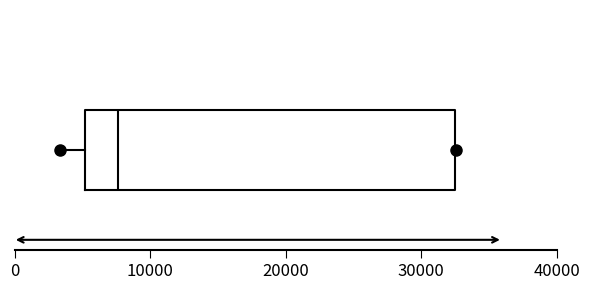

Read this box plot against the x-axis: the position of the median line, the range covered by the box, and the ends of both whiskers. The values are not printed on the chart, so give them approximately, as read against the axis.

median 8000, box 5000 to 33000, whiskers 3000 to 33000